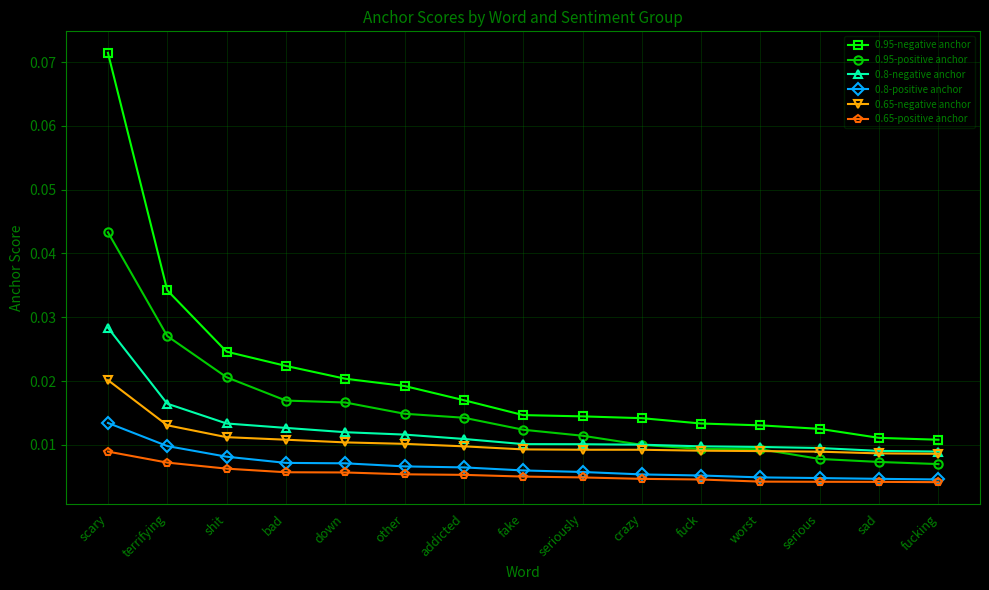

Which series has the largest range (max minus min)?

0.95-negative anchor